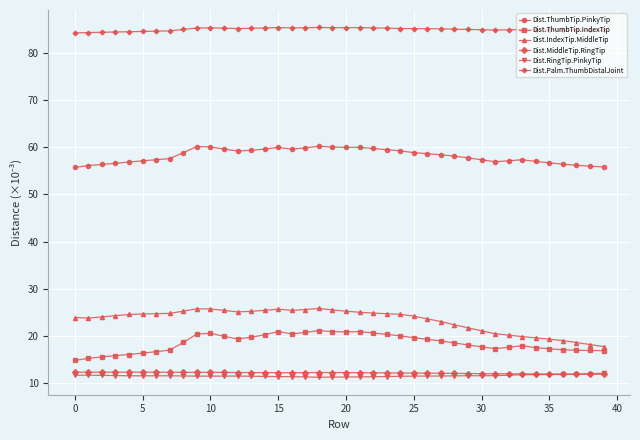

Which series has the largest total across all categories?

Dist.Palm.ThumbDistalJoint